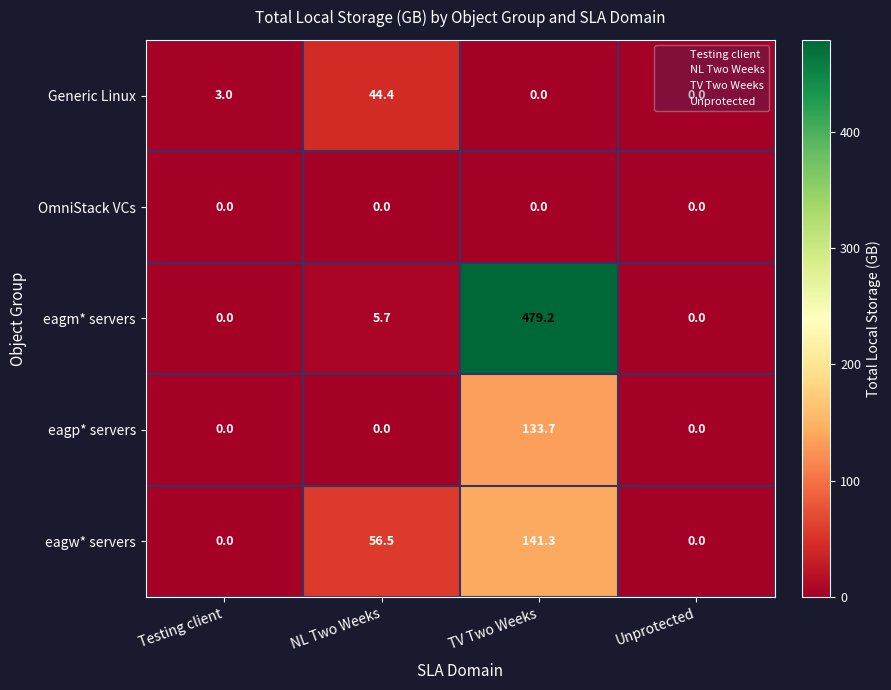

Which series has the widest spread of values?

eagm* servers